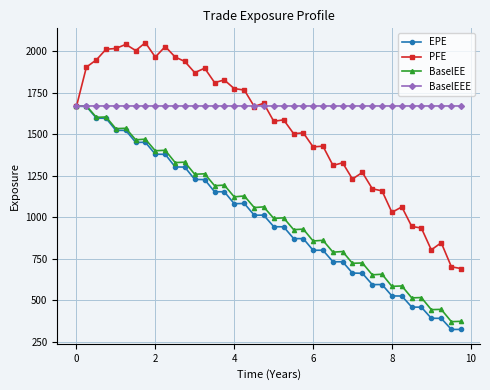

Which series has the largest total across all categories?

BaselEEE